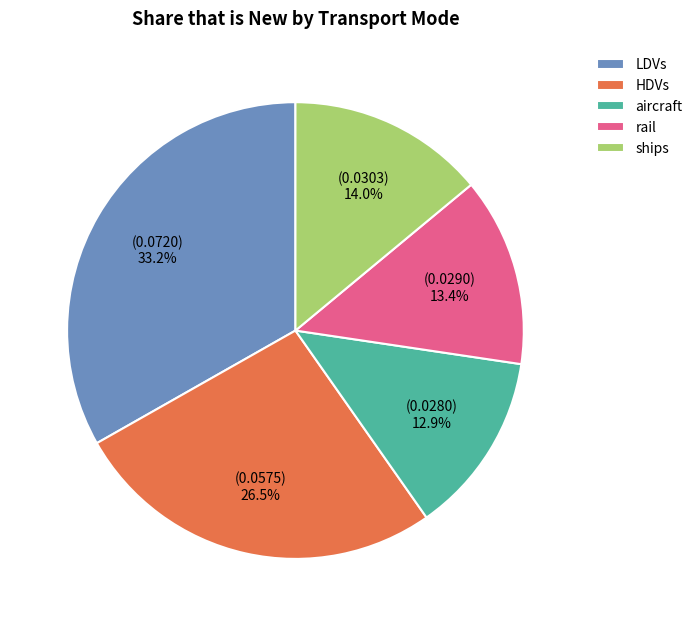

To the nearest percent, what is the combined percentage of rail and LDVs?

47%